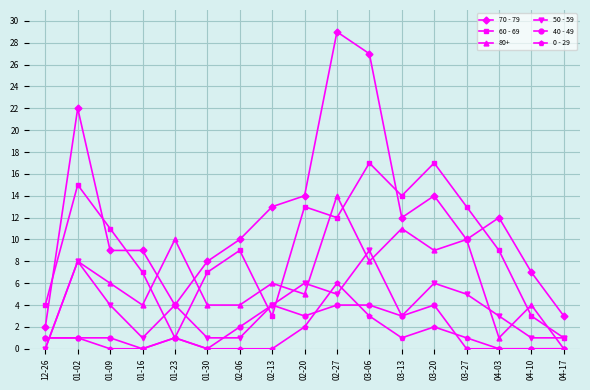

What is the difference between the 40 - 49 values at 02-20 and 03-27?

3